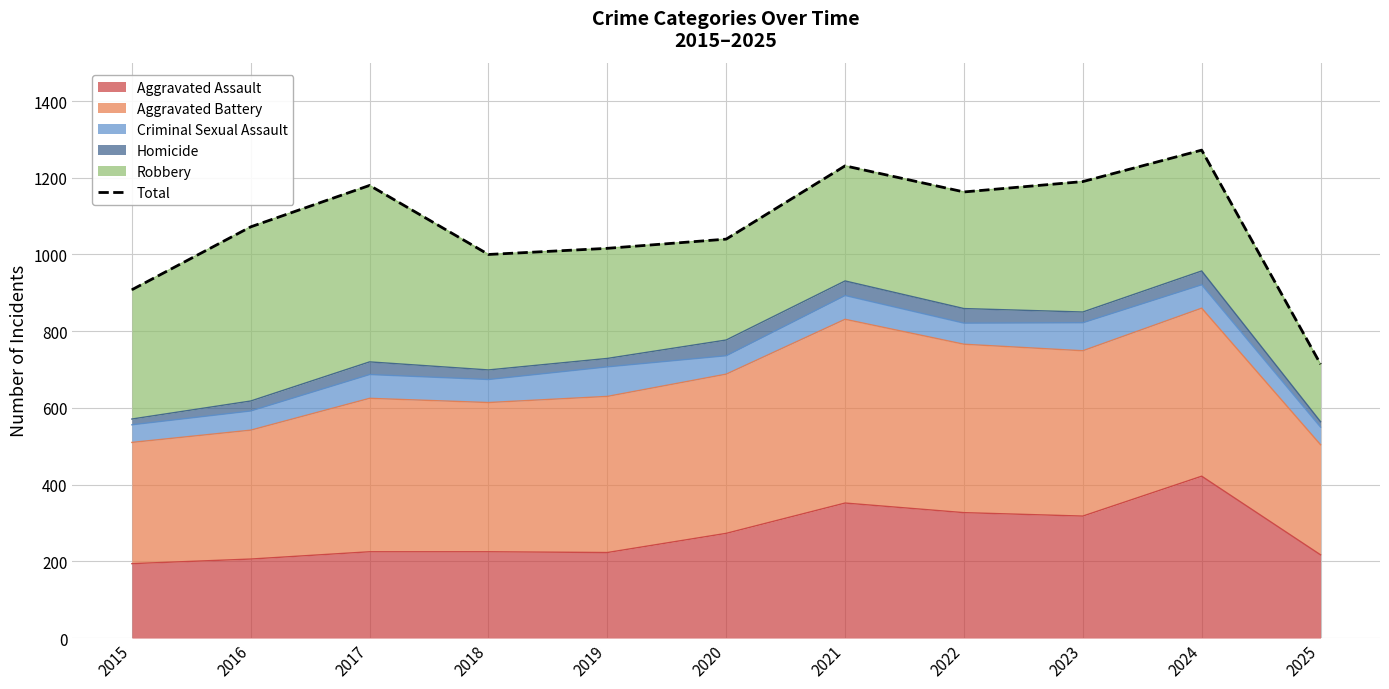

Which label corresponds to the largest value in the chart?

2024